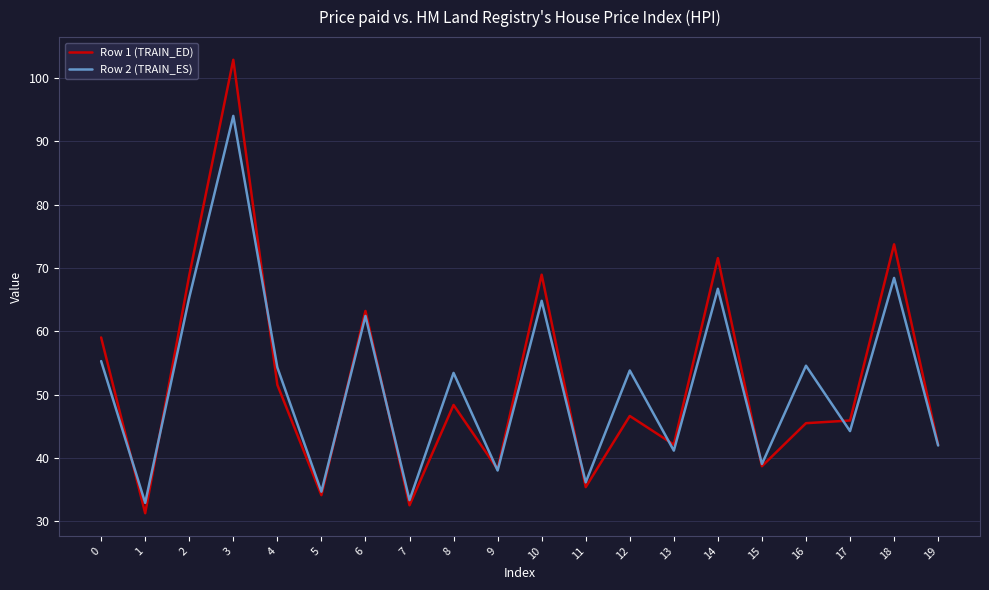

What are all the series names shown in the legend?

Row 1 (TRAIN_ED), Row 2 (TRAIN_ES)